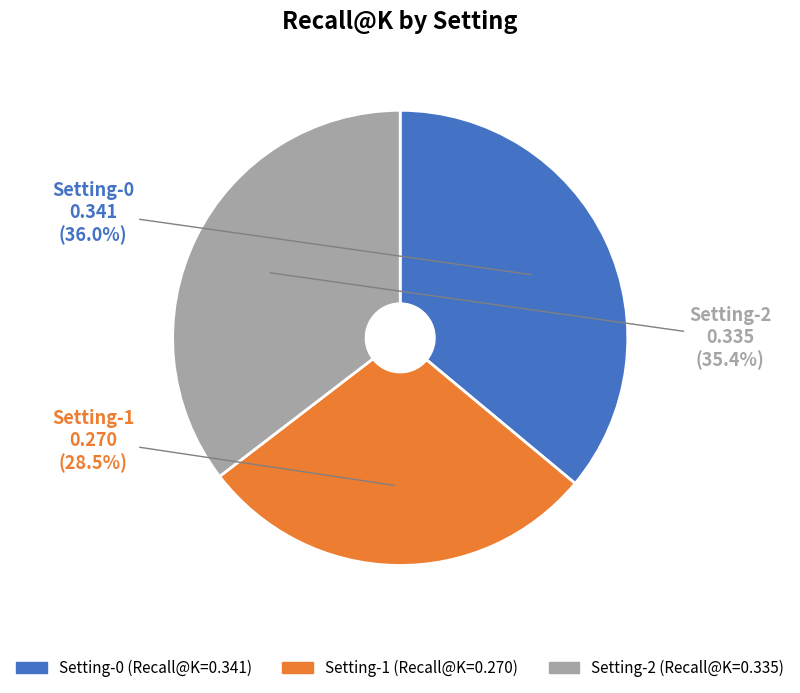

How many slices are in this pie chart?

3